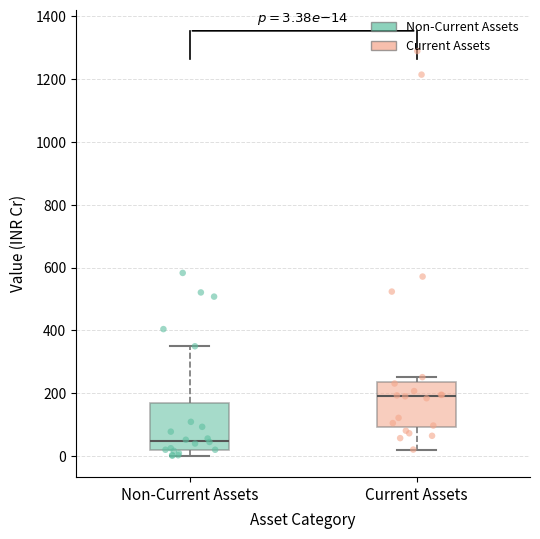

Which box's median line is the lowest?

Non-Current Assets